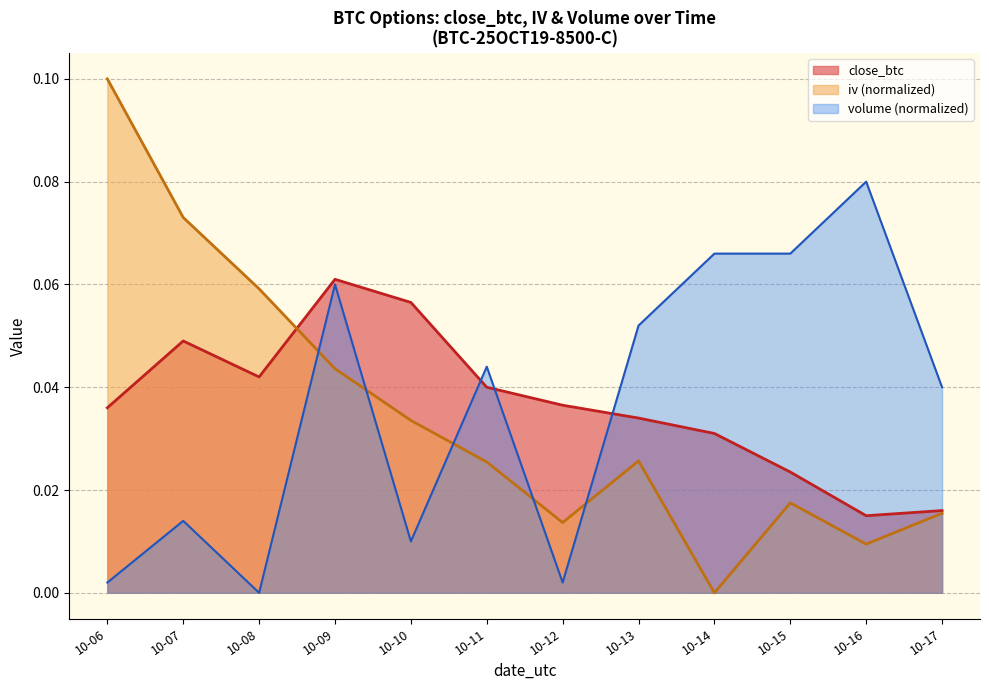

Between which two adjacent categories do iv and close_btc first intersect?

10-08 and 10-09